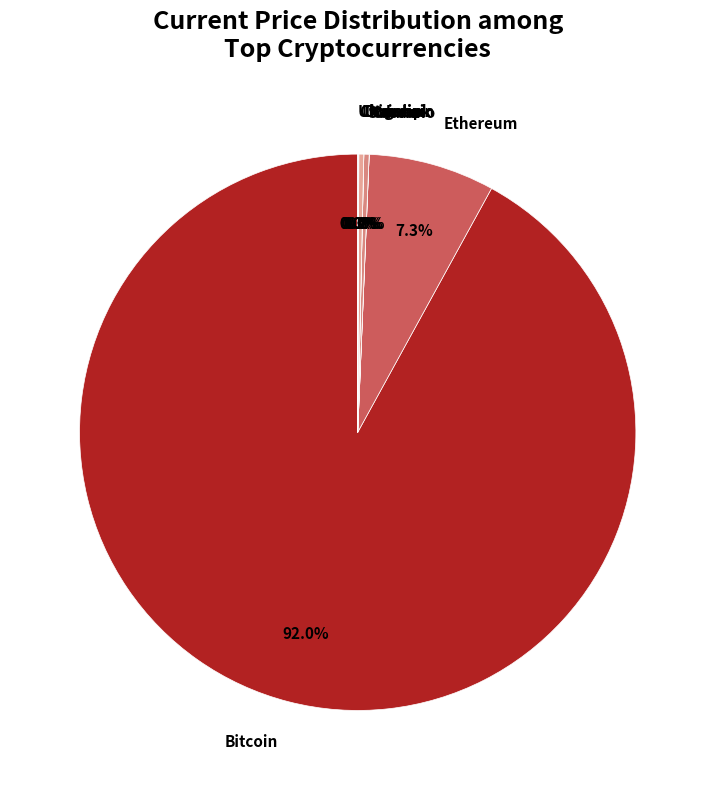

To the nearest percent, what is the difference between the largest and smallest slice percentages?

92%